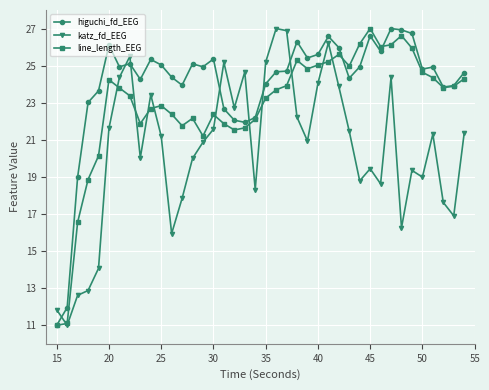

Which series ends up on top after the final intersection of katz_fd_EEG and higuchi_fd_EEG?

higuchi_fd_EEG